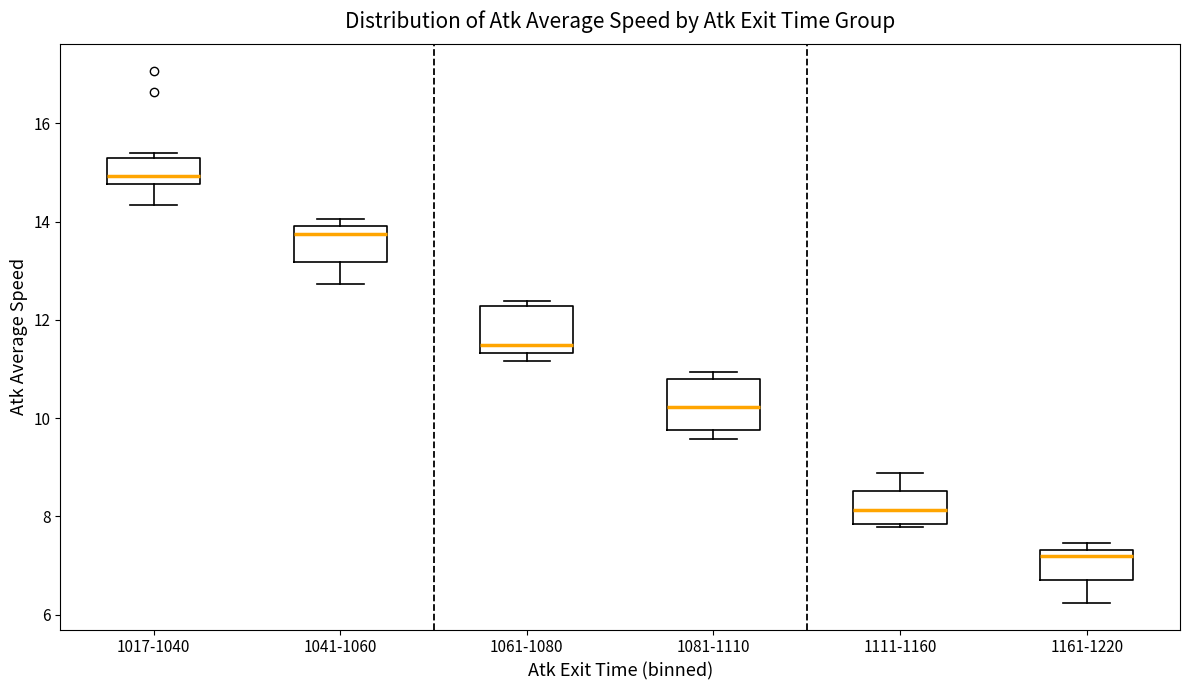

Where is the upper edge of the box for 1041-1060 on the y-axis? The values are not printed on the chart, so give them approximately, as read against the axis.

14.0